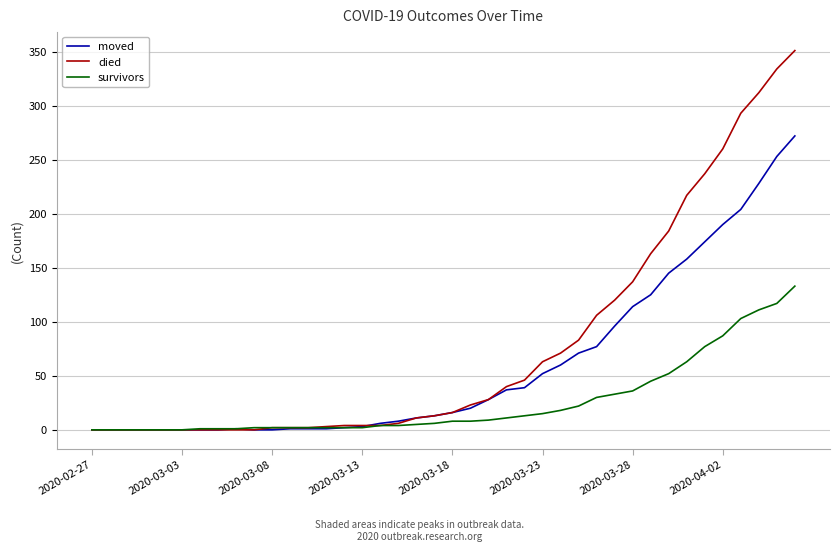

What is the highest value of the moved series?

272